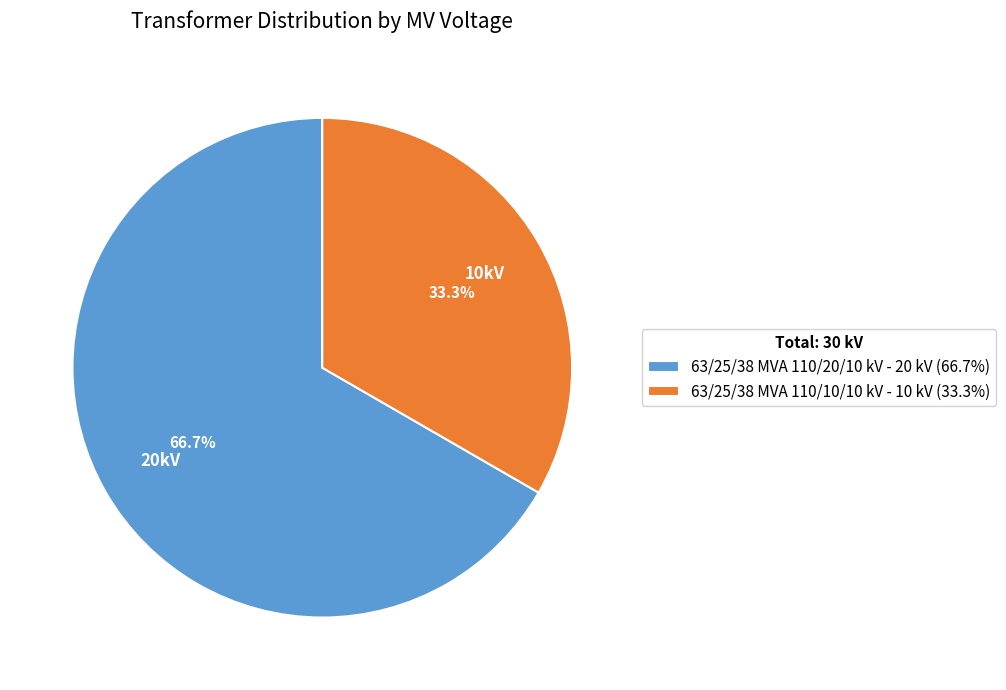

The 63/25/38 MVA 110/20/10 kV slice represents 67% of the pie. True or false?

True